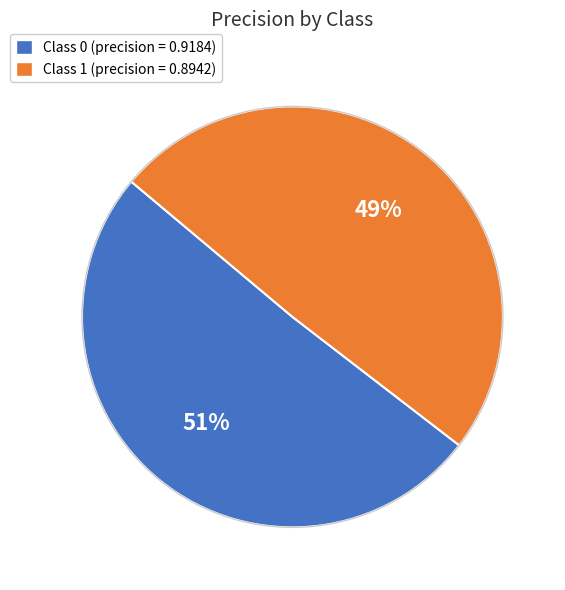

To the nearest percent, what is the average slice percentage?

50%